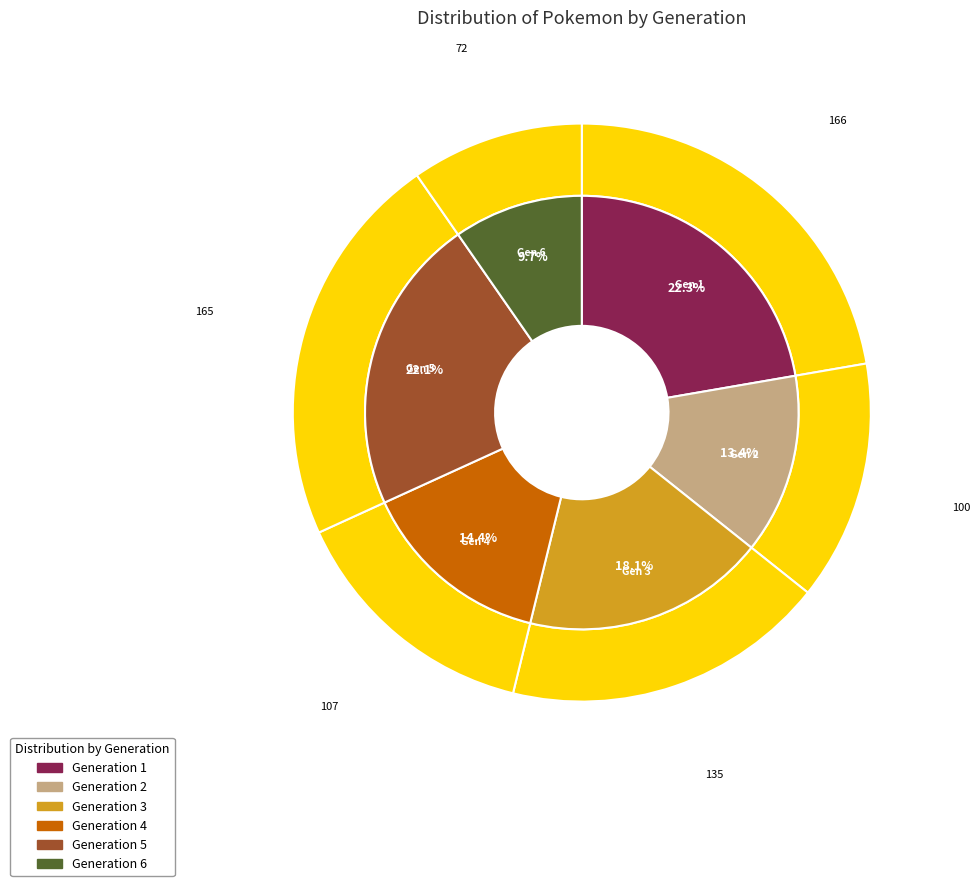

Combined, do Generation 2 and Generation 1 account for over 50%?

No